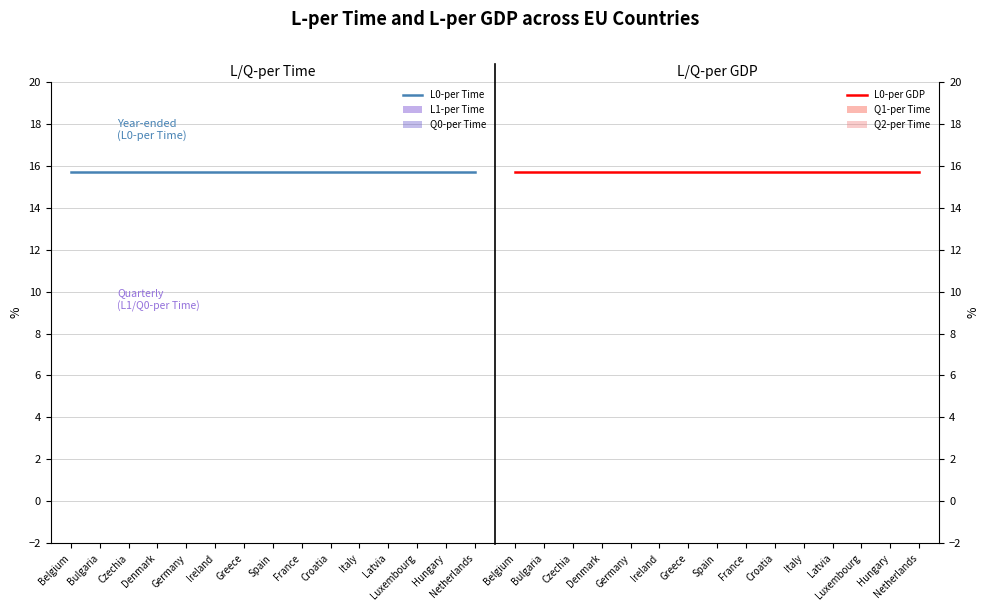

What position from the left is Belgium?

1